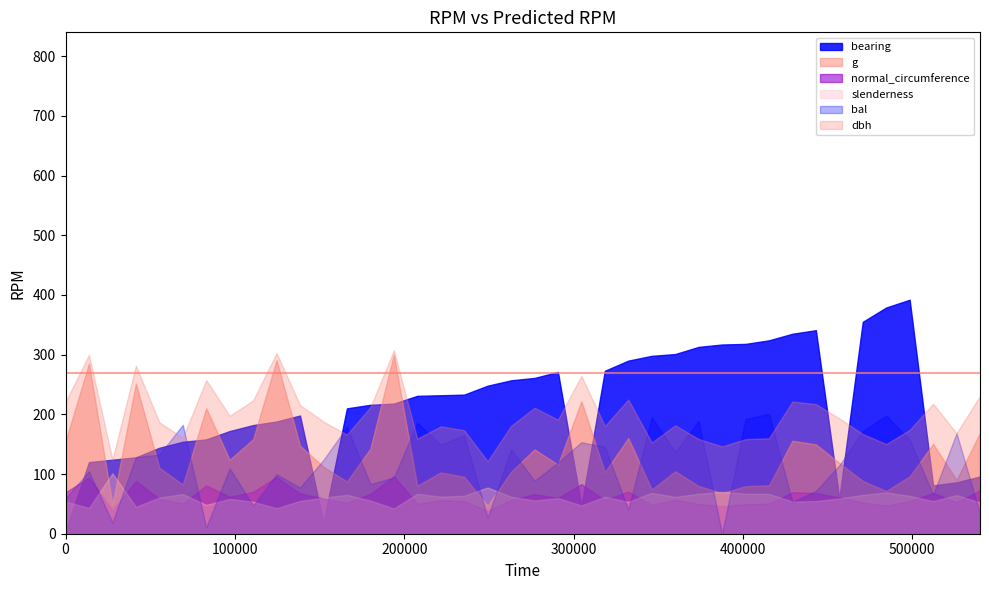

At which category does normal_circumference reach its first local valley?

2